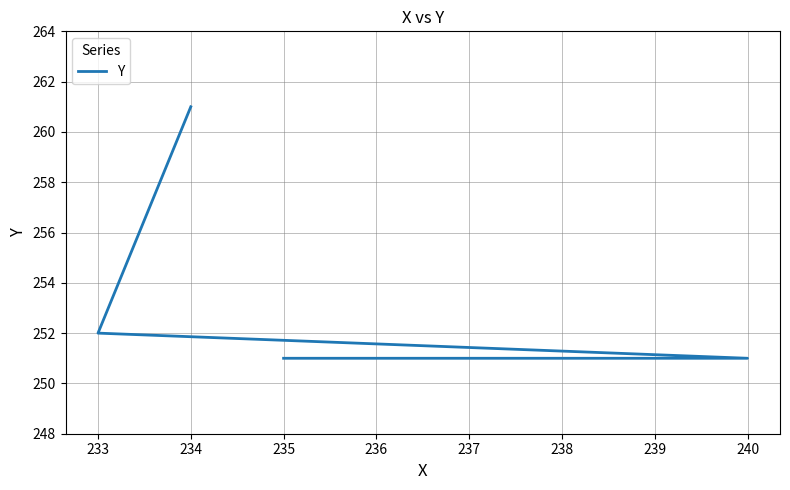

What is the average value?

254